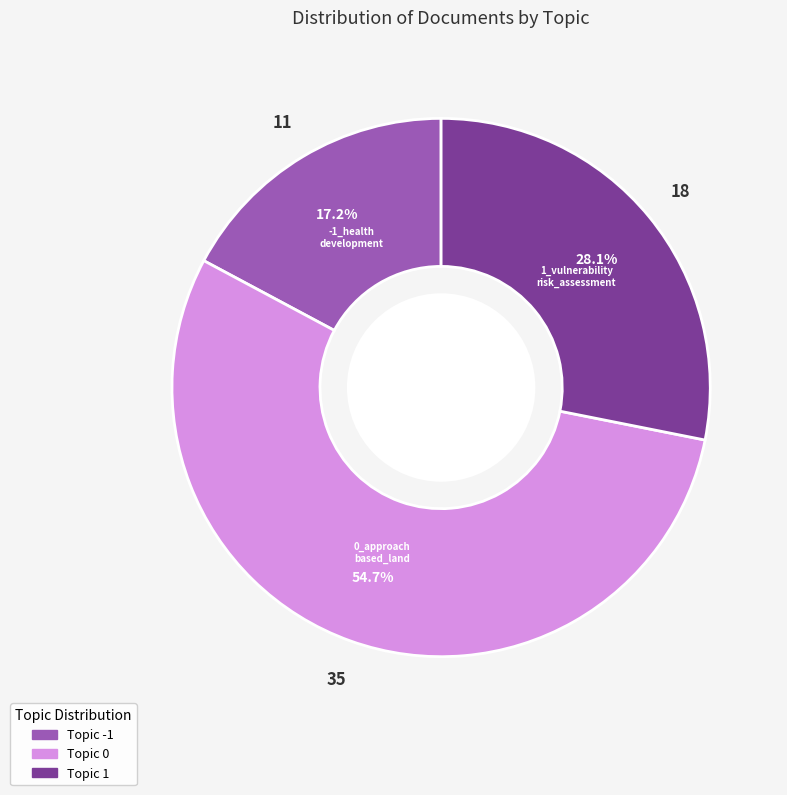

Is there a majority slice in this chart?

Yes